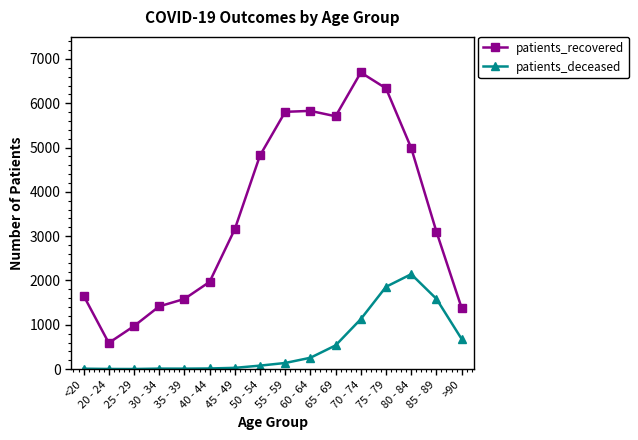

Rank the series by their maximum value, from highest to lowest.

patients_recovered, patients_deceased